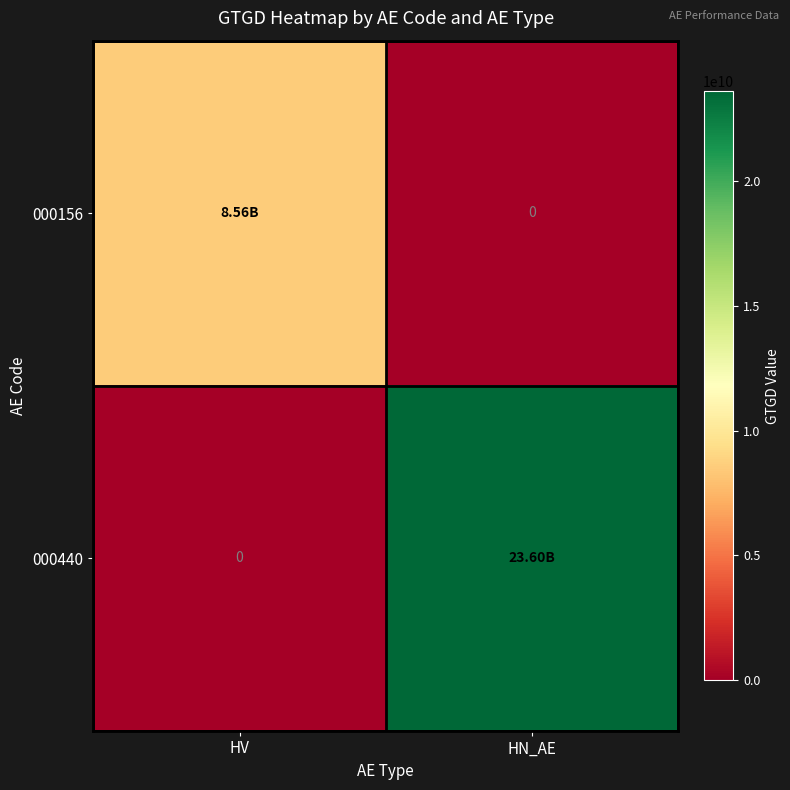

What is the difference between the 000156 values at HN_AE and HV?

8559886000